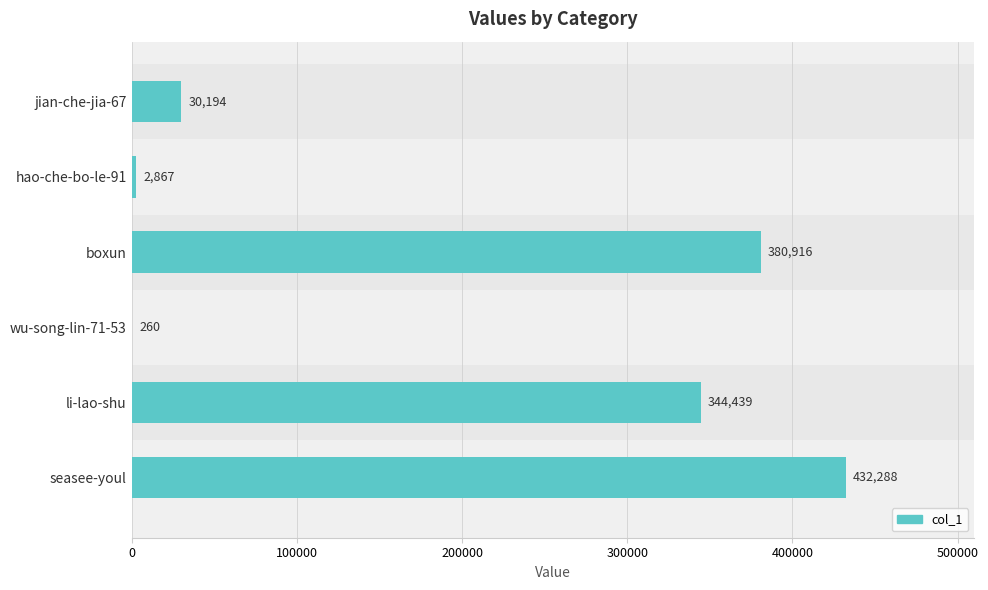

What is the sum of all values?

1190964